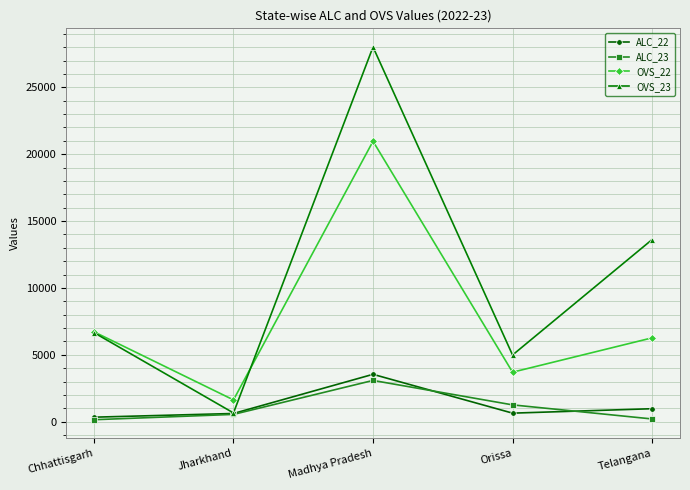

The OVS_22 series shows 982 at Orissa. True or false?

False